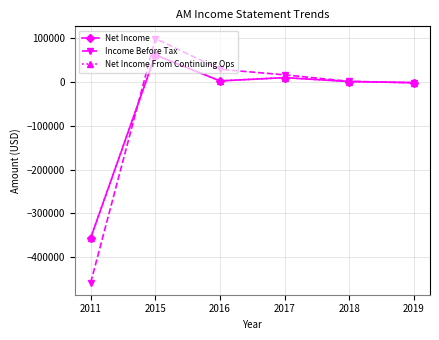

Rank the categories by Net Income From Continuing Ops value from lowest to highest.

2011, 2019, 2018, 2016, 2017, 2015